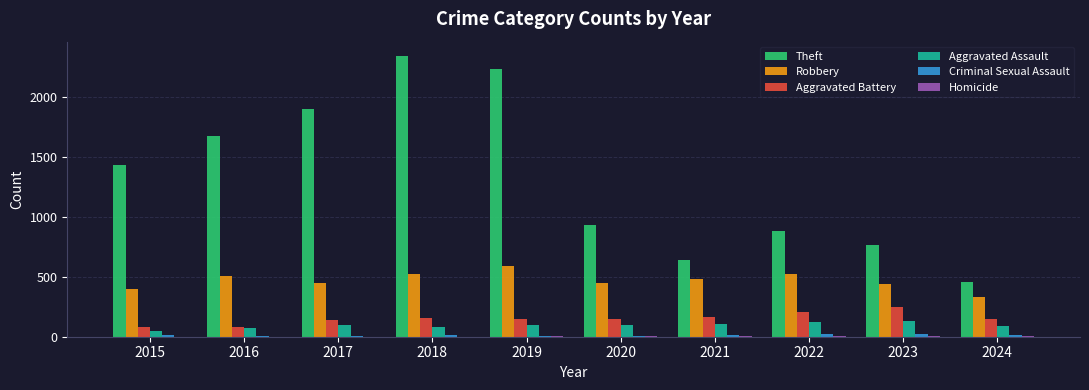

What is the sum of all Aggravated Battery values?

1509